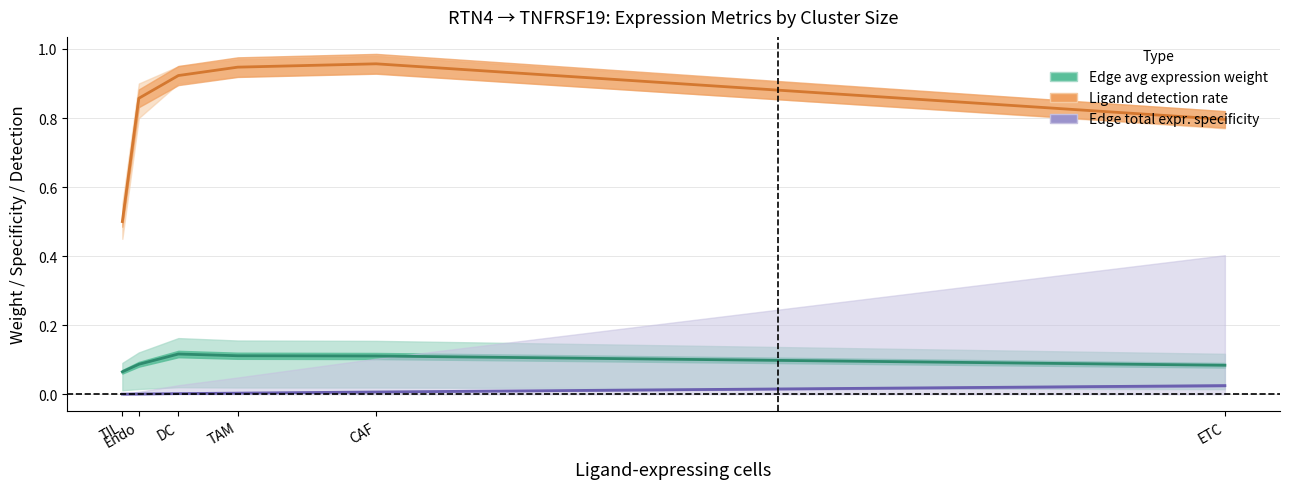

What is the difference between the maximum and minimum values in the Edge avg expression weight series?

0.1